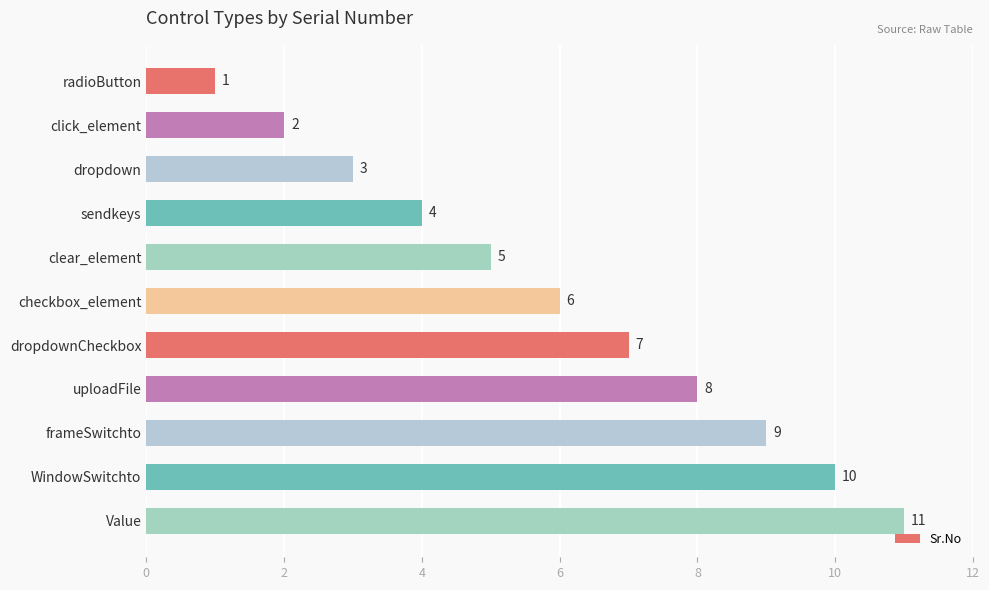

List the labels in order of value, smallest first.

radioButton, click_element, dropdown, sendkeys, clear_element, checkbox_element, dropdownCheckbox, uploadFile, frameSwitchto, WindowSwitchto, Value